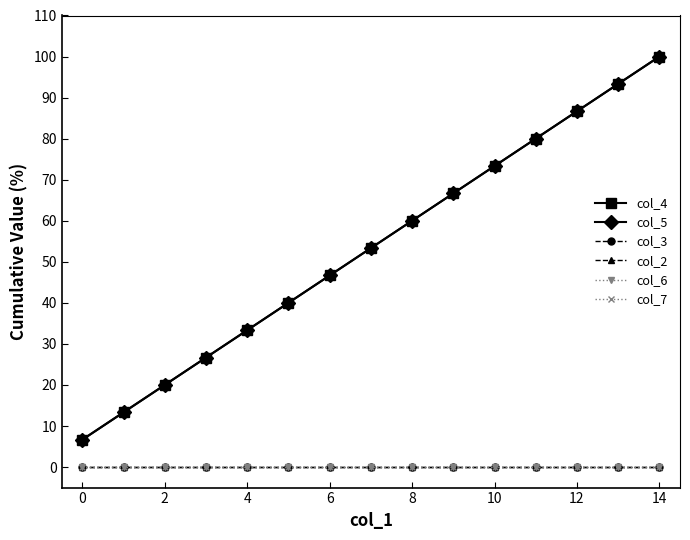

Is this an area chart (filled region under the line)?

No